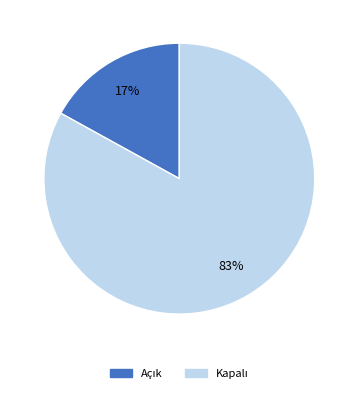

To the nearest percent, what is the average slice percentage?

50%